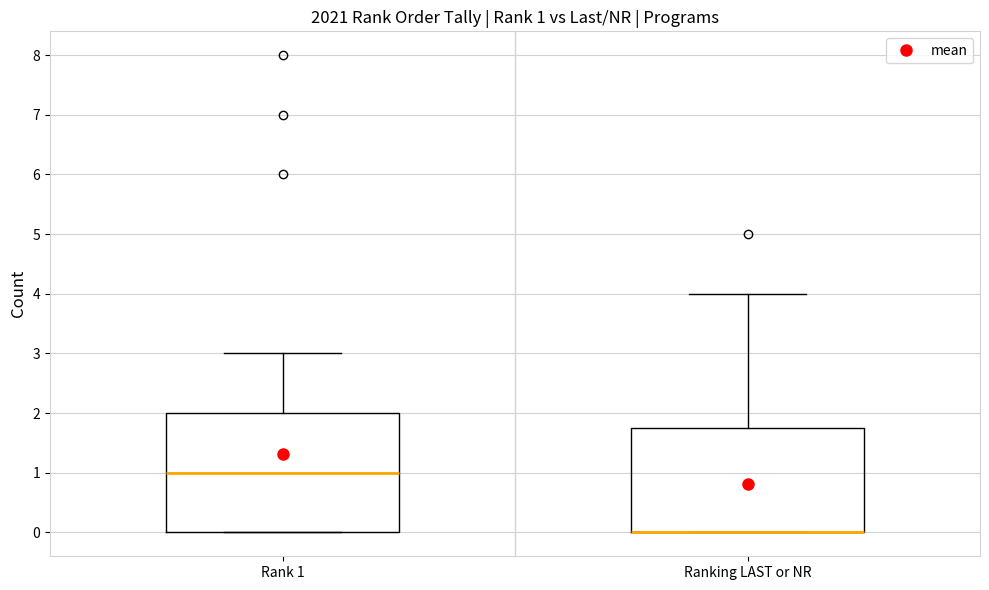

Which box is the tallest, from its lower edge to its upper edge?

Rank 1